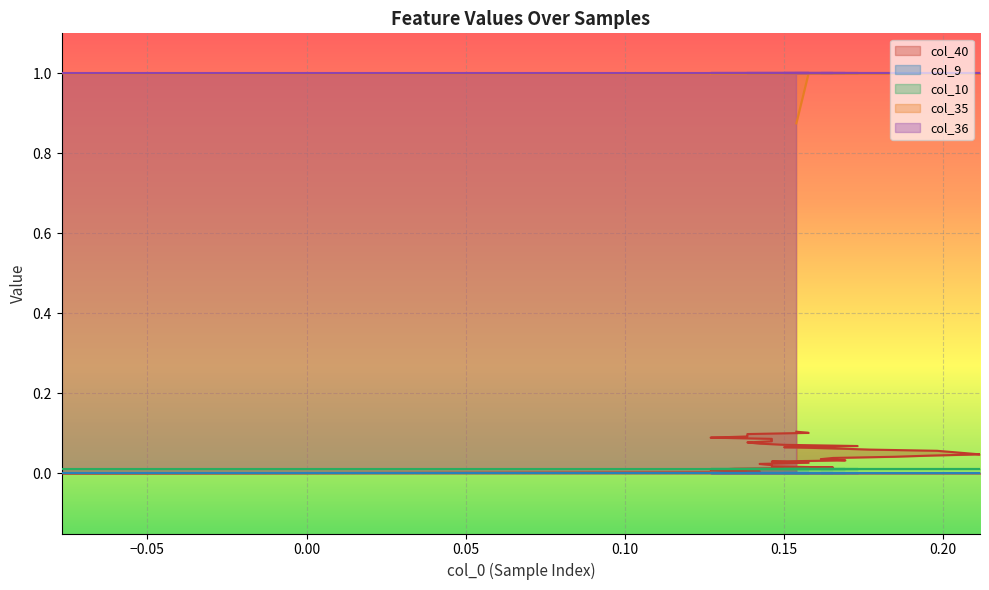

True or false: col_40 and col_9 cross at least once.

False